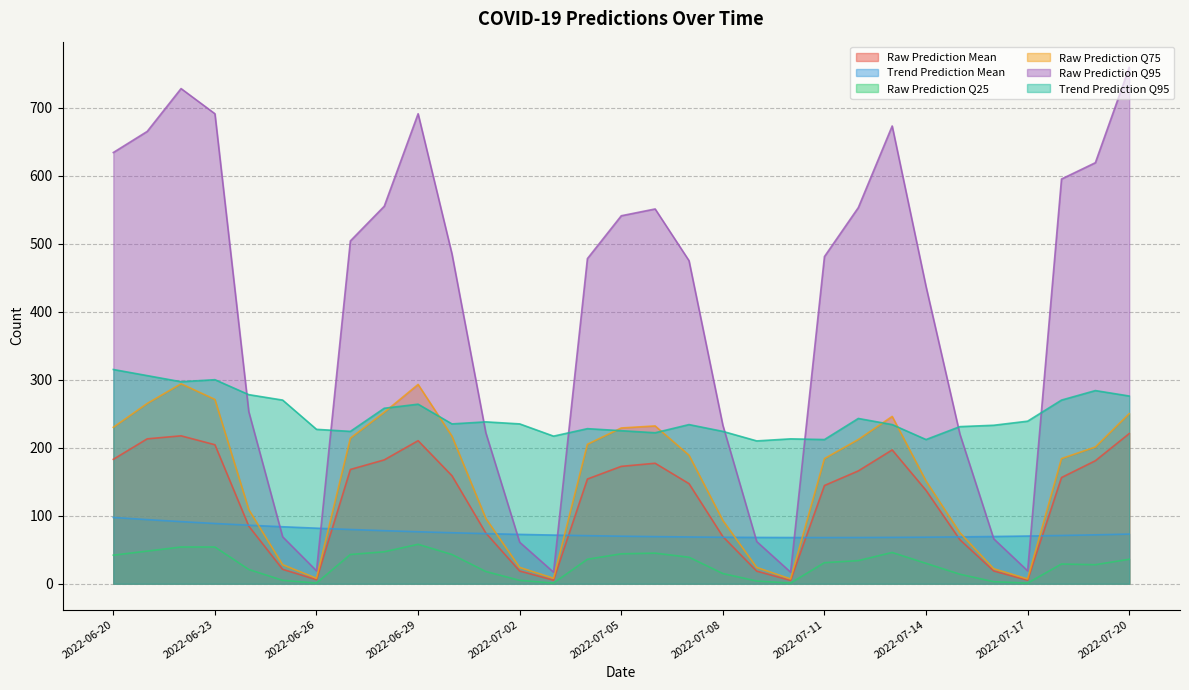

At 2022-07-07, list the series in order from largest to smallest.

Raw Prediction Q95, Trend Prediction Q95, Raw Prediction Q75, Raw Prediction Mean, Trend Prediction Mean, Raw Prediction Q25